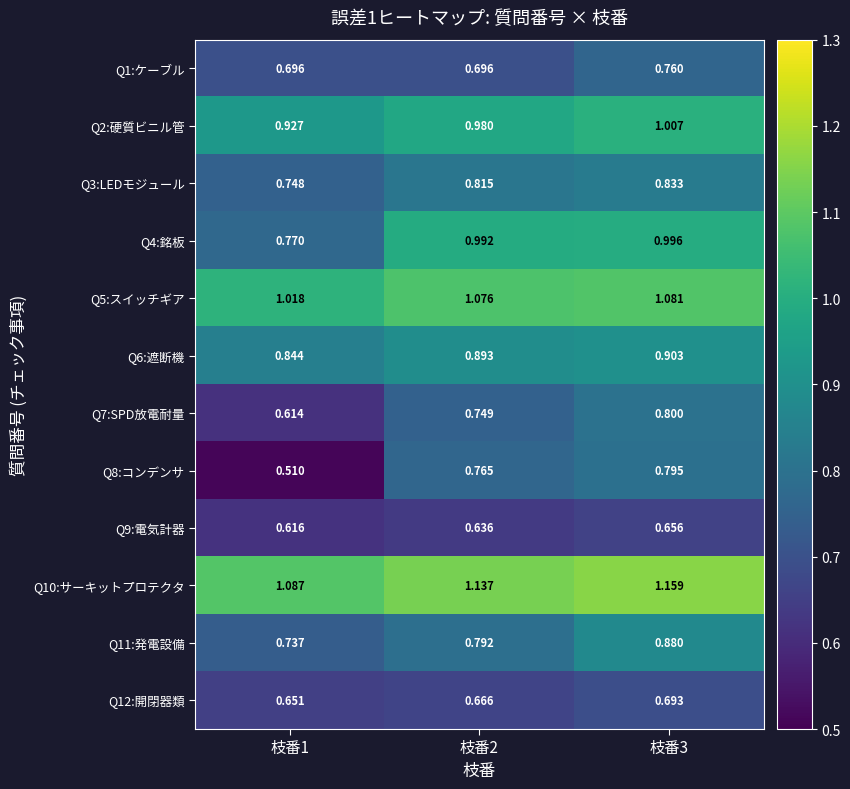

How many categories are shown in the chart?

3